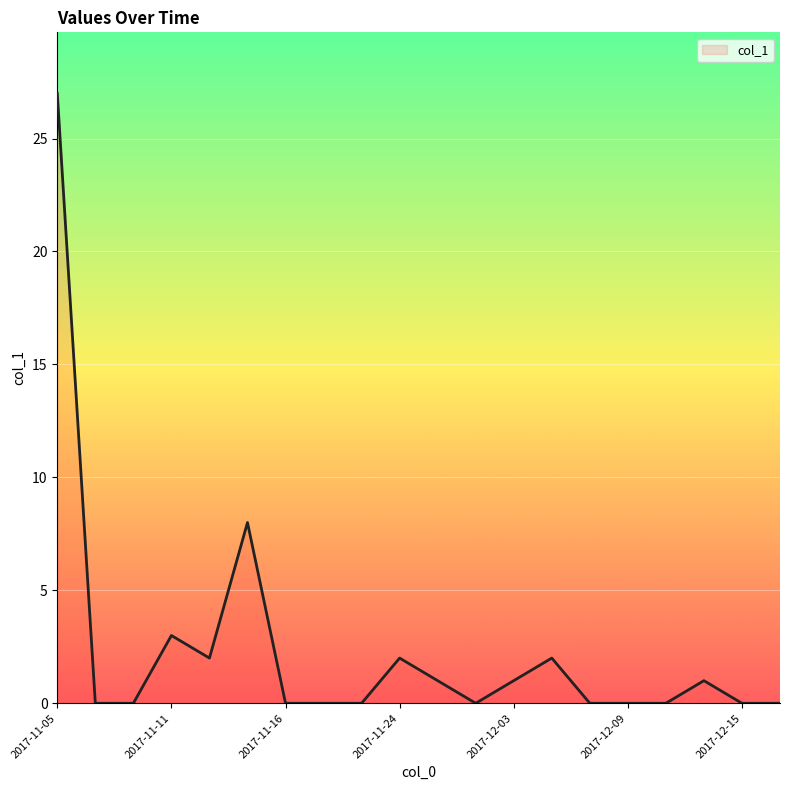

What is the maximum value shown in the chart?

27